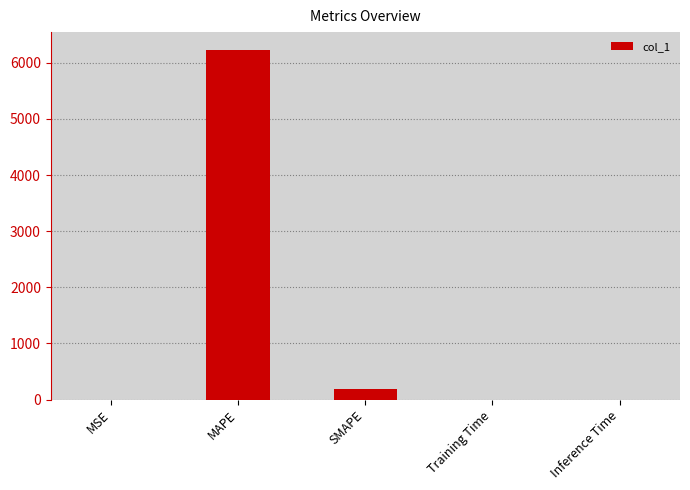

Between Training Time and MAPE, which is larger?

MAPE